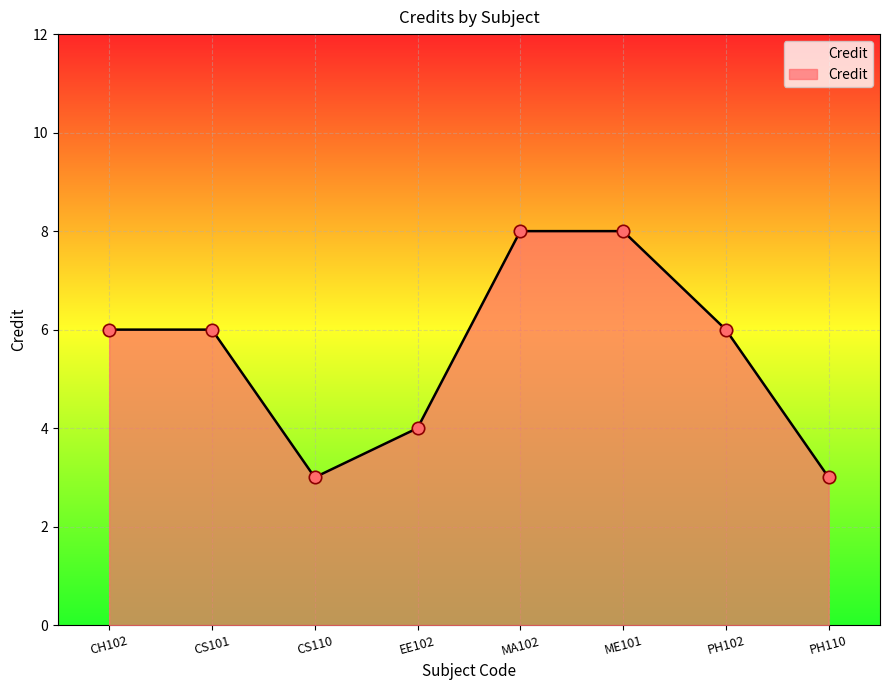

Between ME101 and PH110, which is larger?

ME101